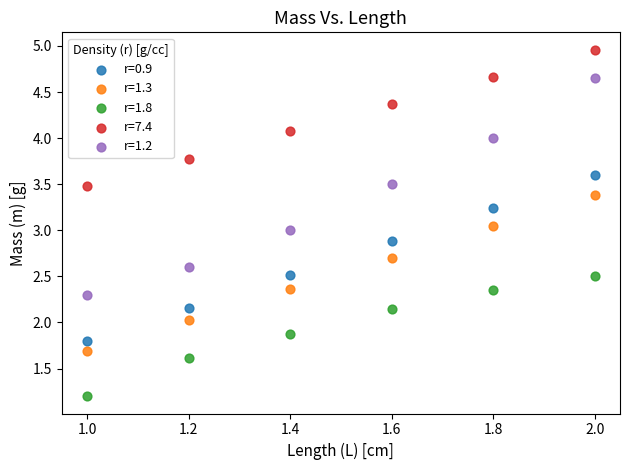

Which series contains the lowest Y value?

r=1.8